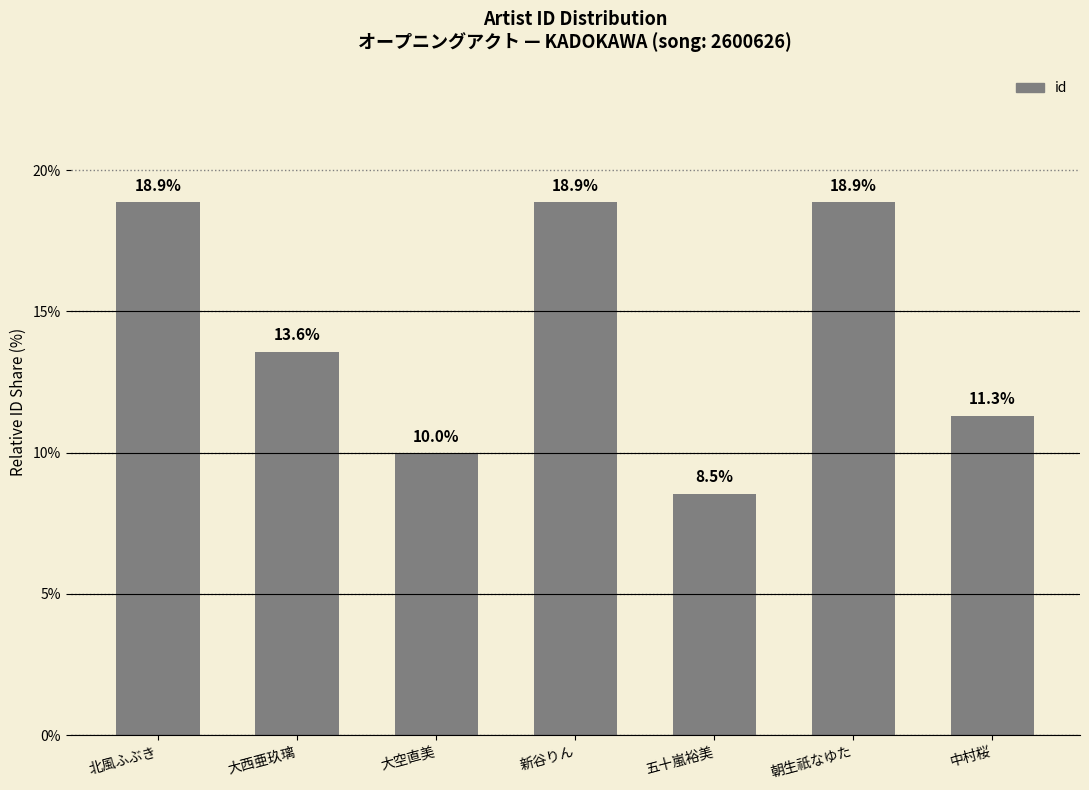

What is the value of the 4th bar from the left?

18.9